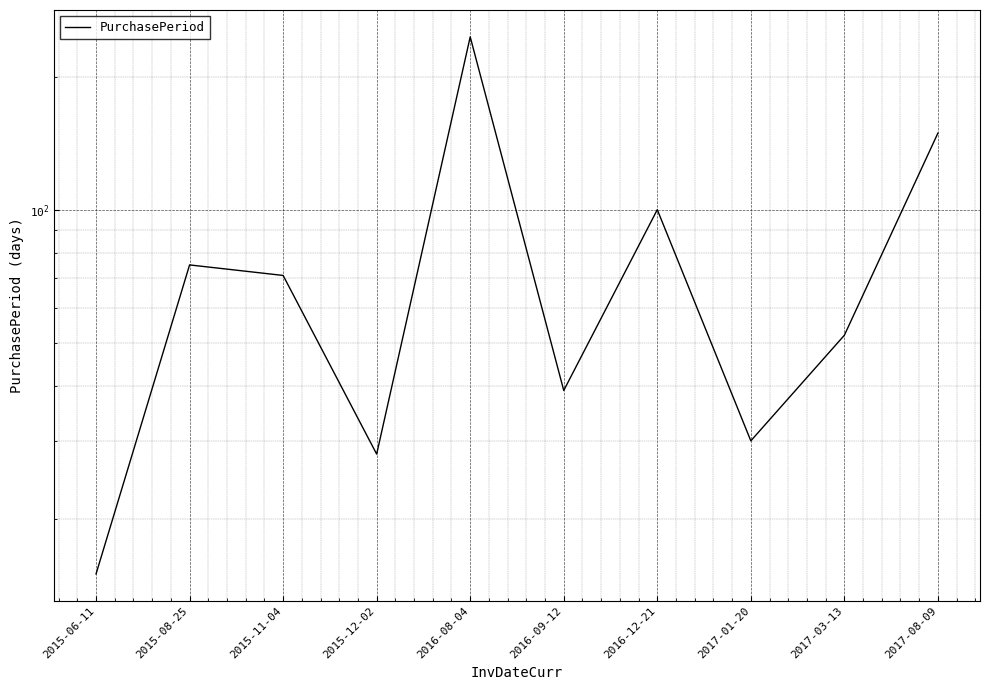

What is the approximate value at 2016-09-12, to the nearest 50?

50